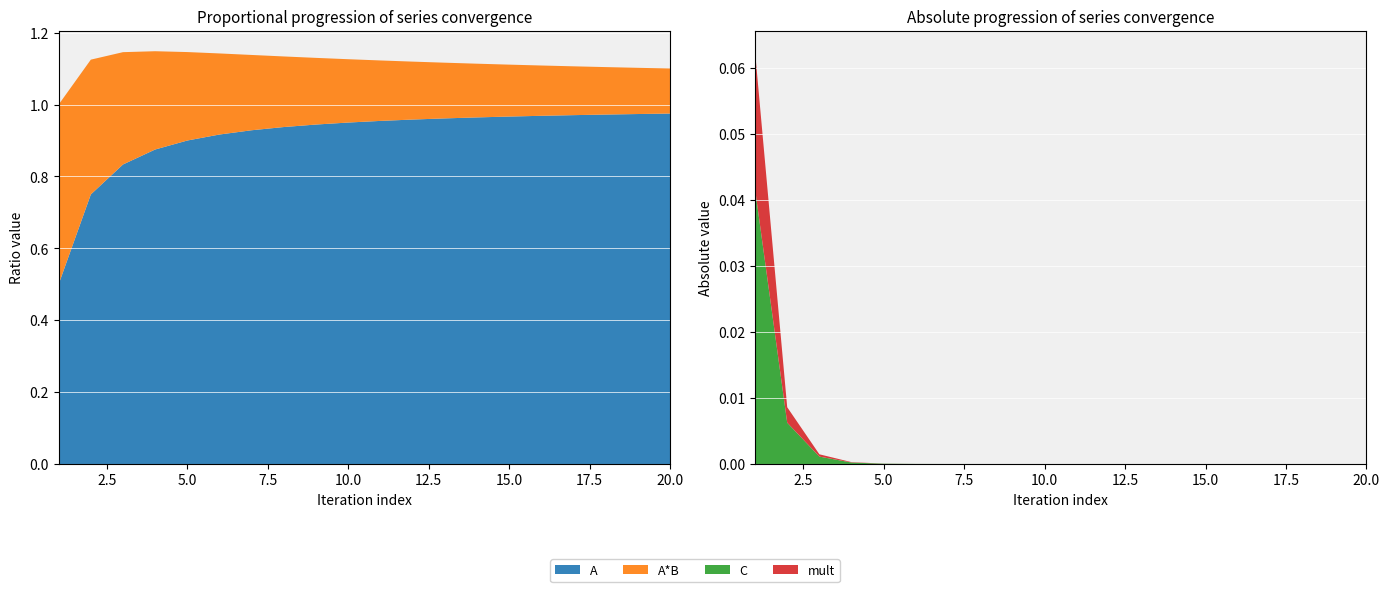

Reading left to right, transcribe all the data shown in this chart.

A: 0.5	0.8	0.8	0.9	0.9	0.9	0.9	0.9	0.9	0.9	1.0	1.0	1.0	1.0	1.0	1.0	1.0	1.0	1.0	1.0
A*B: 0.5	0.4	0.3	0.3	0.2	0.2	0.2	0.2	0.2	0.2	0.2	0.2	0.2	0.1	0.1	0.1	0.1	0.1	0.1	0.1
C: 0.0	0.0	0.0	0.0	0.0	0.0	0.0	0.0	0.0	0.0	0.0	0.0	0.0	0.0	0.0	0.0	0.0	0.0	0.0	0.0
mult: 0.0	0.0	0.0	0.0	0.0	0.0	0.0	0.0	0.0	0.0	0.0	0.0	0.0	0.0	0.0	0.0	0.0	0.0	0.0	0.0